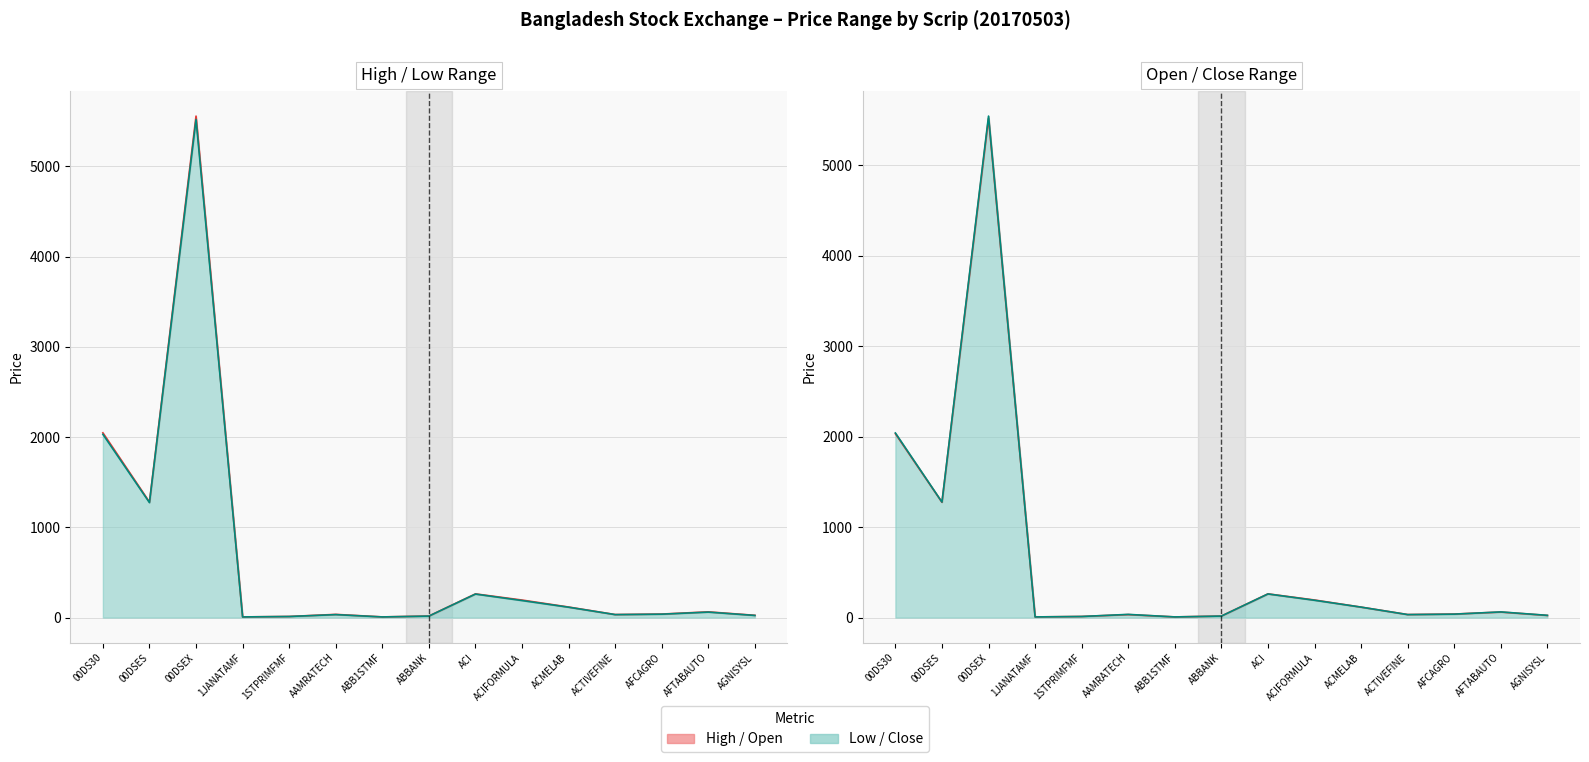

Is it true that High line equals 53.3 at AFCAGRO?

False